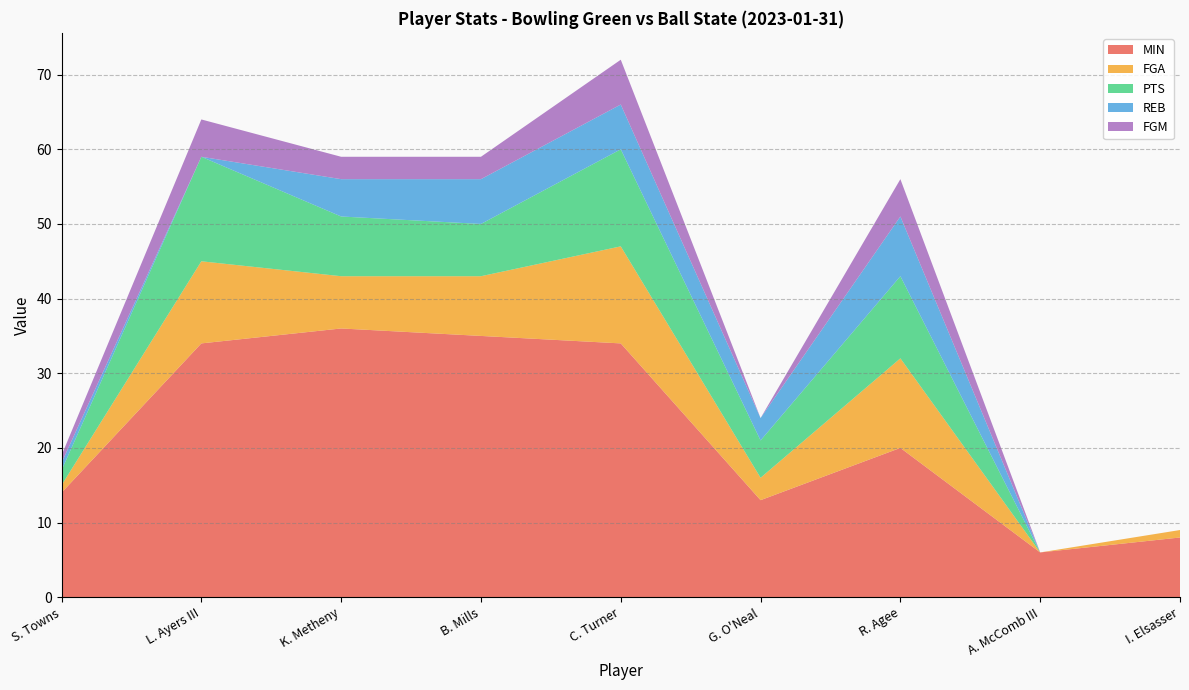

Reading left to right, transcribe all the data shown in this chart.

MIN: S. Towns=14	L. Ayers III=34	K. Metheny=36	B. Mills=35	C. Turner=34	G. O'Neal=13	R. Agee=20	A. McComb III=6	I. Elsasser=8
FGA: S. Towns=1	L. Ayers III=11	K. Metheny=7	B. Mills=8	C. Turner=13	G. O'Neal=3	R. Agee=12	A. McComb III=0	I. Elsasser=1
PTS: S. Towns=2	L. Ayers III=14	K. Metheny=8	B. Mills=7	C. Turner=13	G. O'Neal=5	R. Agee=11	A. McComb III=0	I. Elsasser=0
REB: S. Towns=1	L. Ayers III=0	K. Metheny=5	B. Mills=6	C. Turner=6	G. O'Neal=3	R. Agee=8	A. McComb III=0	I. Elsasser=0
FGM: S. Towns=1	L. Ayers III=5	K. Metheny=3	B. Mills=3	C. Turner=6	G. O'Neal=0	R. Agee=5	A. McComb III=0	I. Elsasser=0